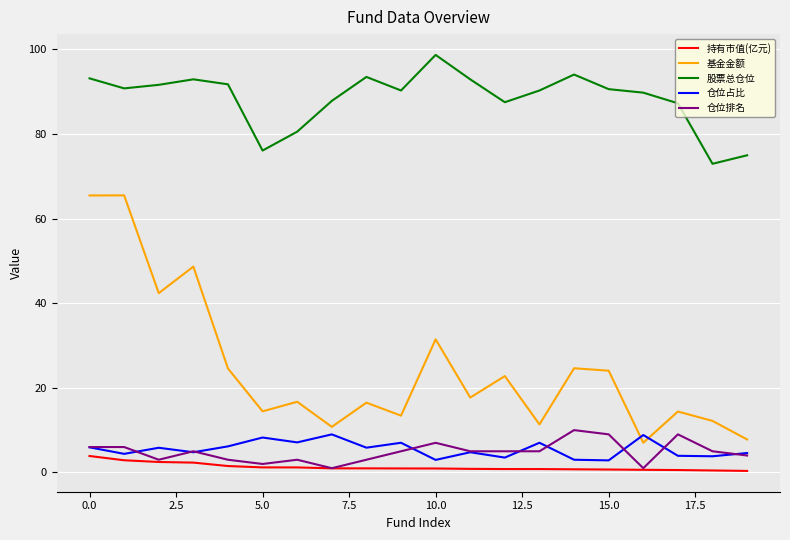

What is the highest value of the 仓位占比 series?

9.0